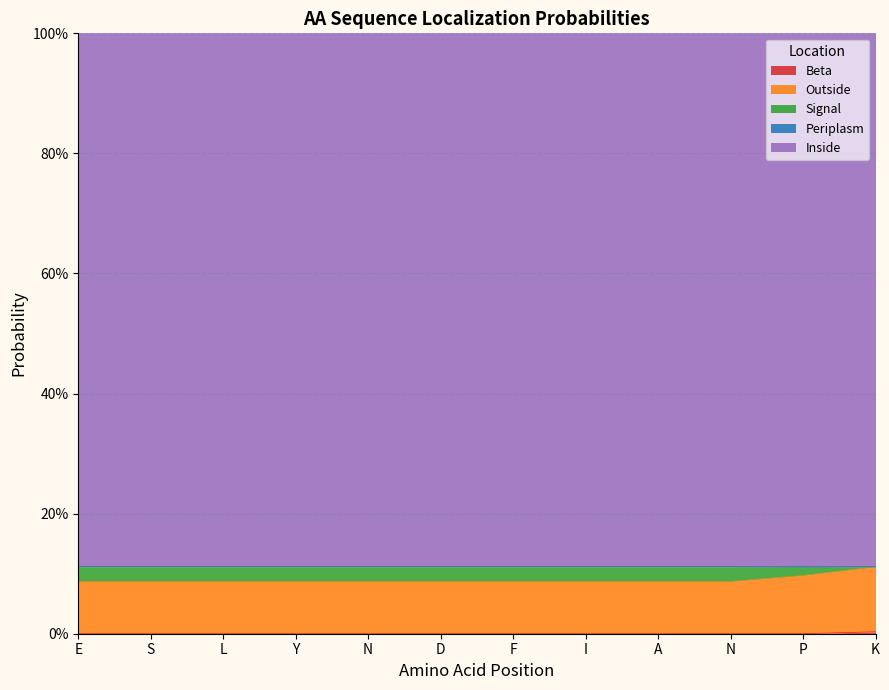

Which has a higher value, Y or A?

Y